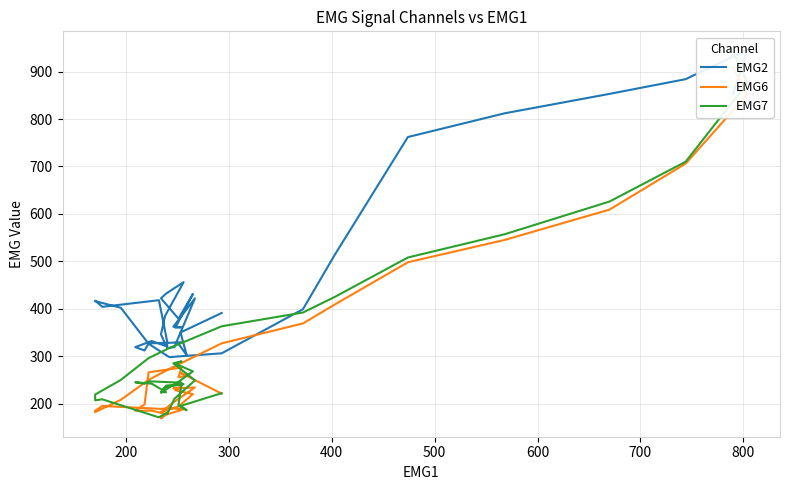

Reading left to right, what are all the values shown in this chart?

EMG2: 852	946	884	853	812	762	514	399	306	298	326	402	416	417	404	418	331	317	319	422	362	361	360	431	379	422	432	456	385	346	321	332	319	312	327	329	326	302	350	391
EMG6: 907	852	706	609	545	498	409	369	327	273	250	208	182	185	195	189	189	192	204	234	232	235	228	220	194	182	191	188	176	169	178	185	185	198	266	276	256	258	265	221
EMG7: 943	876	710	626	557	508	425	392	363	317	296	250	219	207	209	171	181	178	210	249	285	289	284	268	246	223	238	241	235	224	224	242	245	242	247	244	196	186	195	222